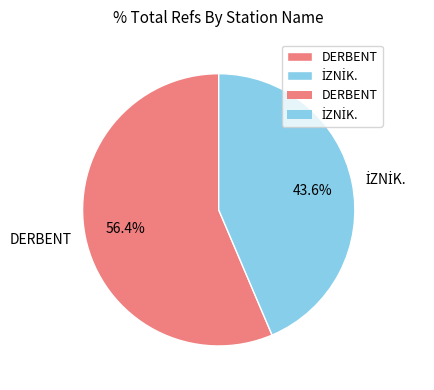

Which slice is the largest?

DERBENT